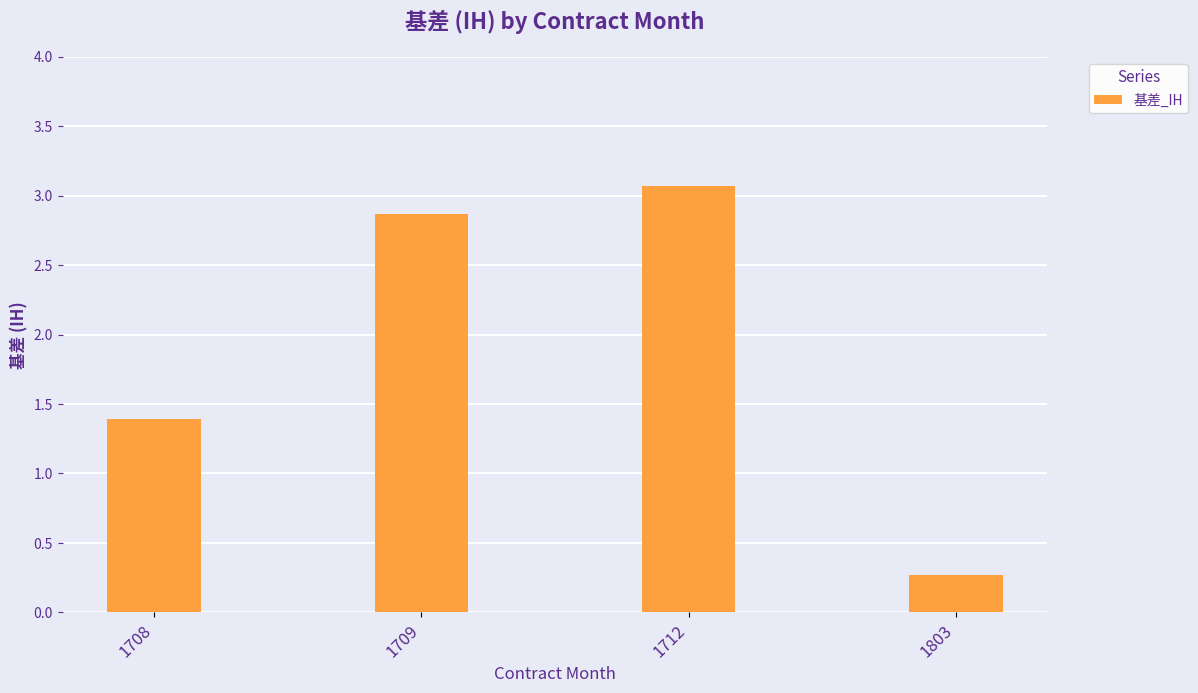

What is the average value?

1.9